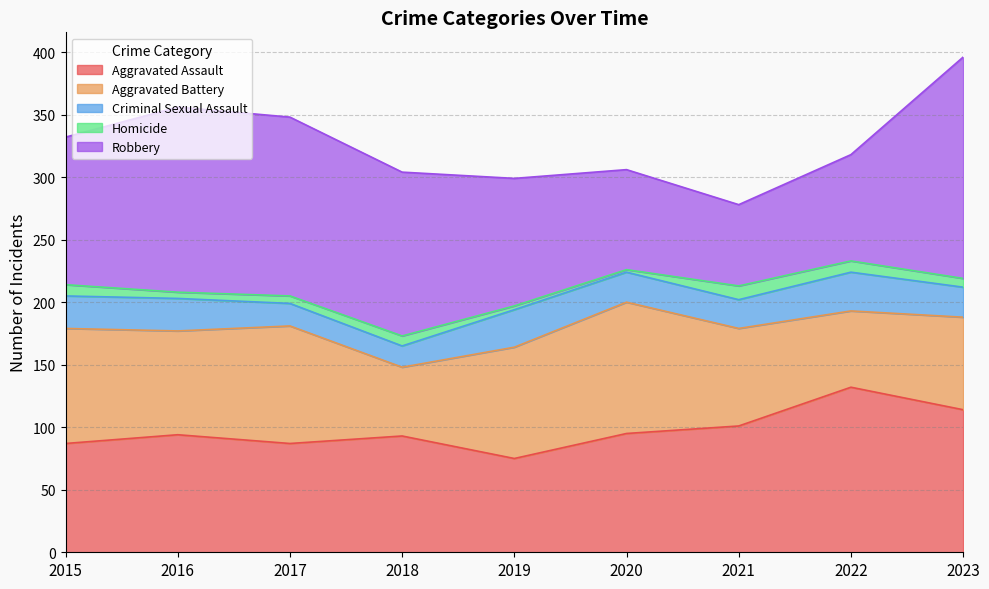

Reading left to right, extract all data points from this chart.

Aggravated Assault: 2015=87	2016=94	2017=87	2018=93	2019=75	2020=95	2021=101	2022=132	2023=114
Aggravated Battery: 2015=92	2016=83	2017=94	2018=55	2019=89	2020=105	2021=78	2022=61	2023=74
Criminal Sexual Assault: 2015=26	2016=26	2017=18	2018=17	2019=30	2020=24	2021=23	2022=31	2023=24
Homicide: 2015=9	2016=5	2017=6	2018=8	2019=3	2020=2	2021=11	2022=9	2023=7
Robbery: 2015=118	2016=148	2017=143	2018=131	2019=102	2020=80	2021=65	2022=85	2023=177